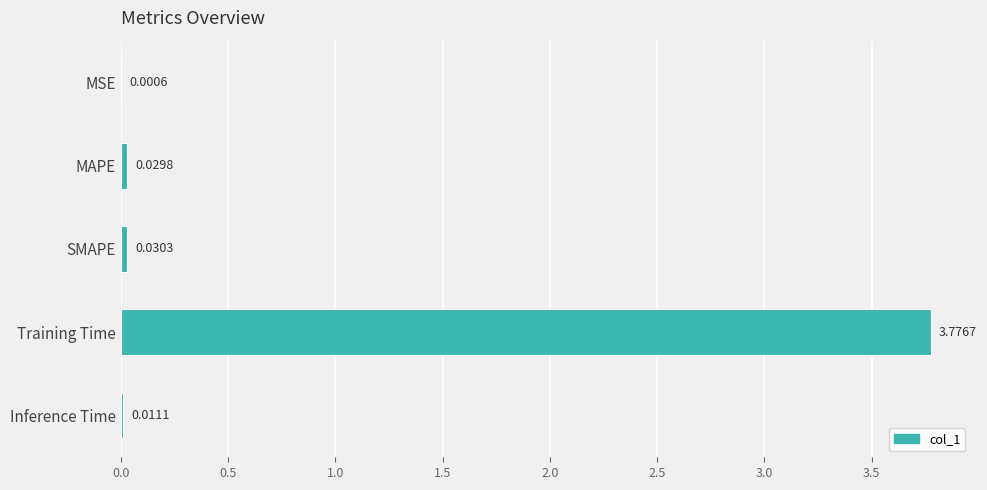

Does the chart contain stacked bars?

No